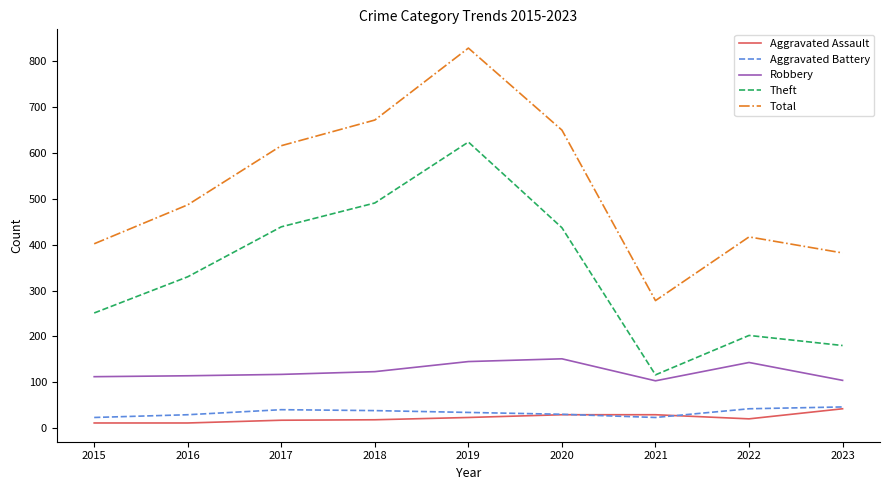

True or false: Aggravated Battery and Robbery cross at least once.

False